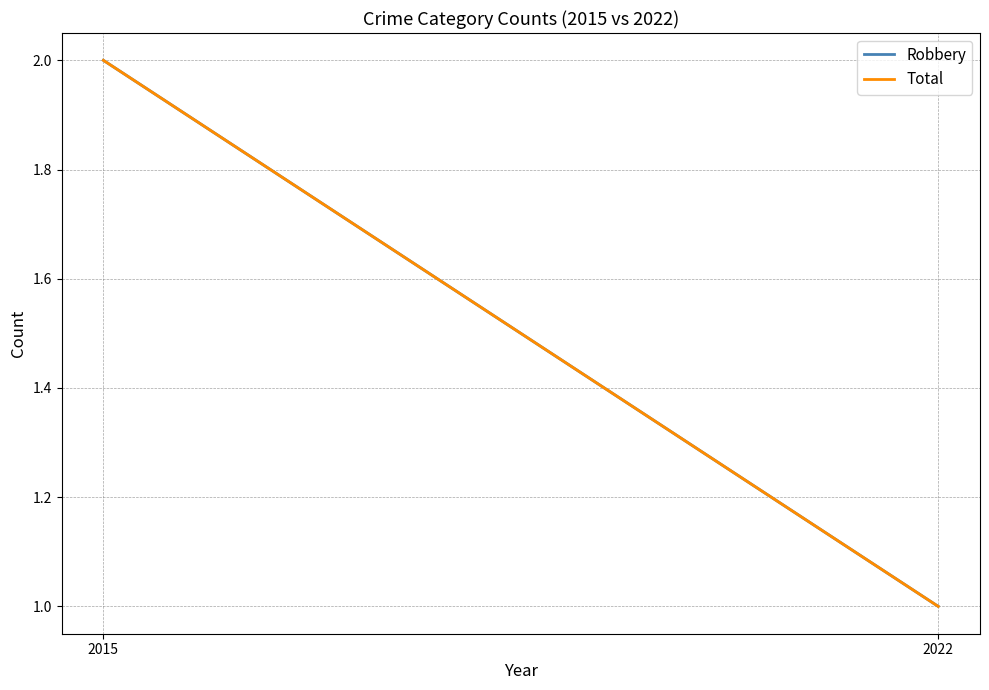

What is the total value across all series at 2022?

2